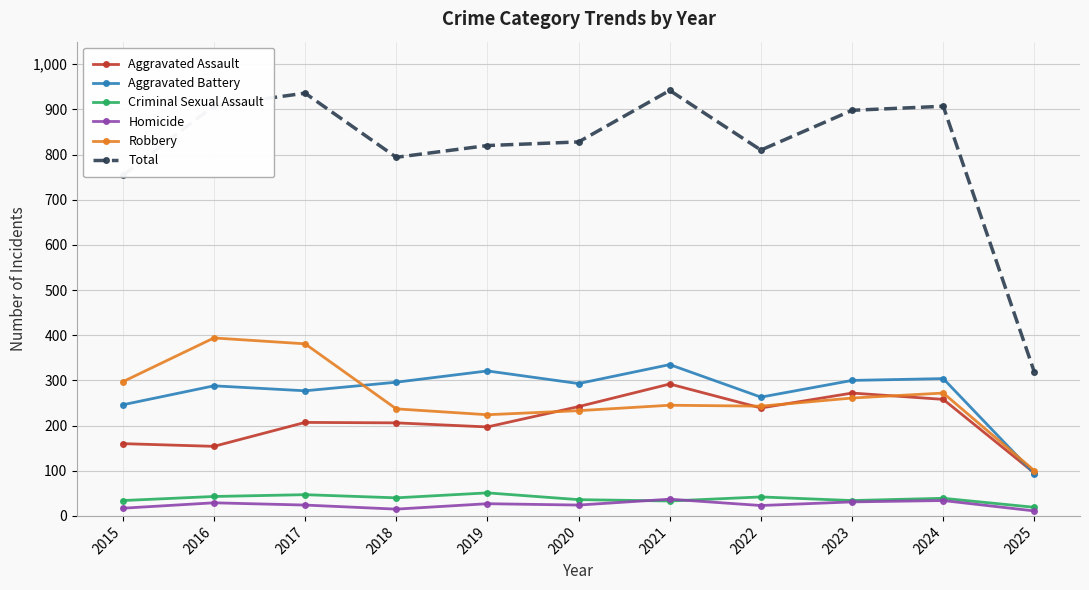

Rank the series by their maximum value, from lowest to highest.

Homicide, Criminal Sexual Assault, Aggravated Assault, Aggravated Battery, Robbery, Total